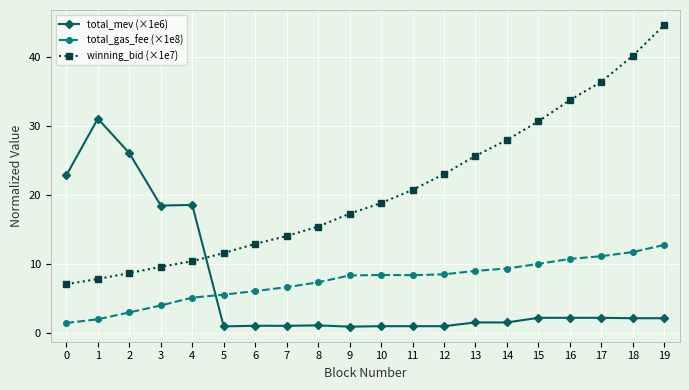

How many values in the total_gas_fee (×1e8) series are below 8?

9